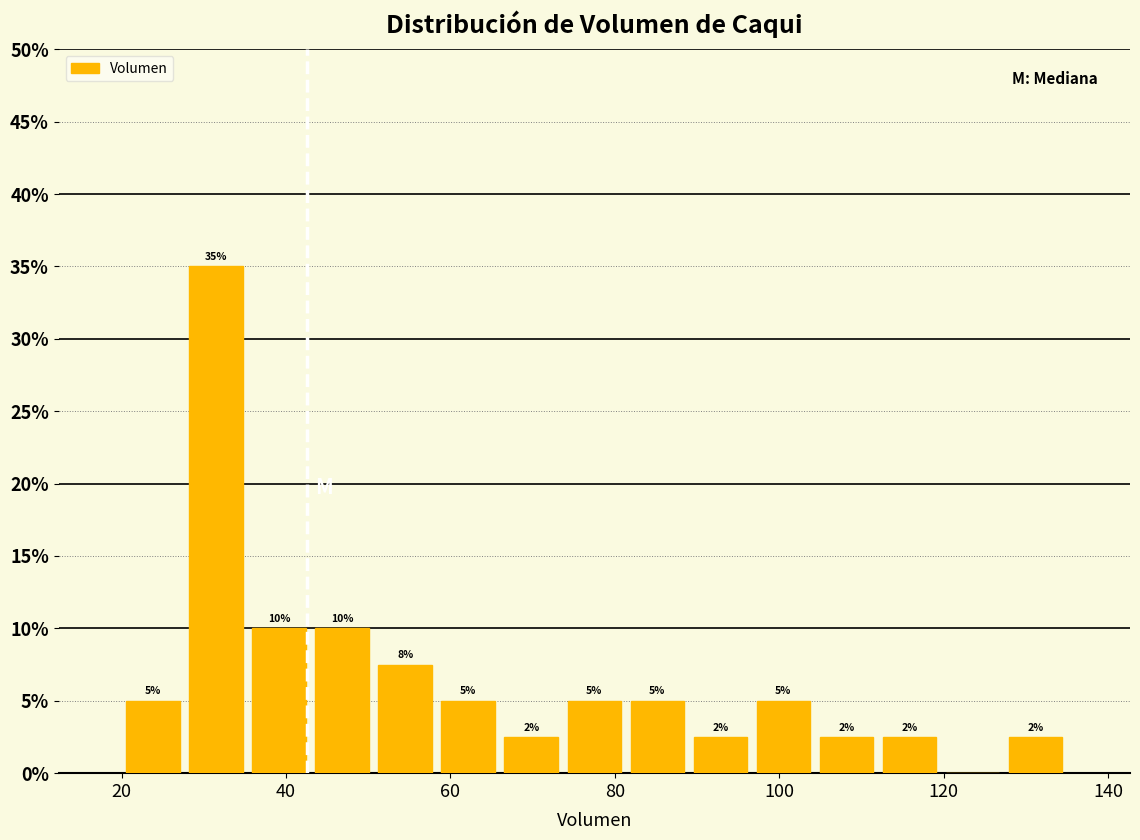

Read against the x-axis, roughly where is the centre of the tallest bar?

32